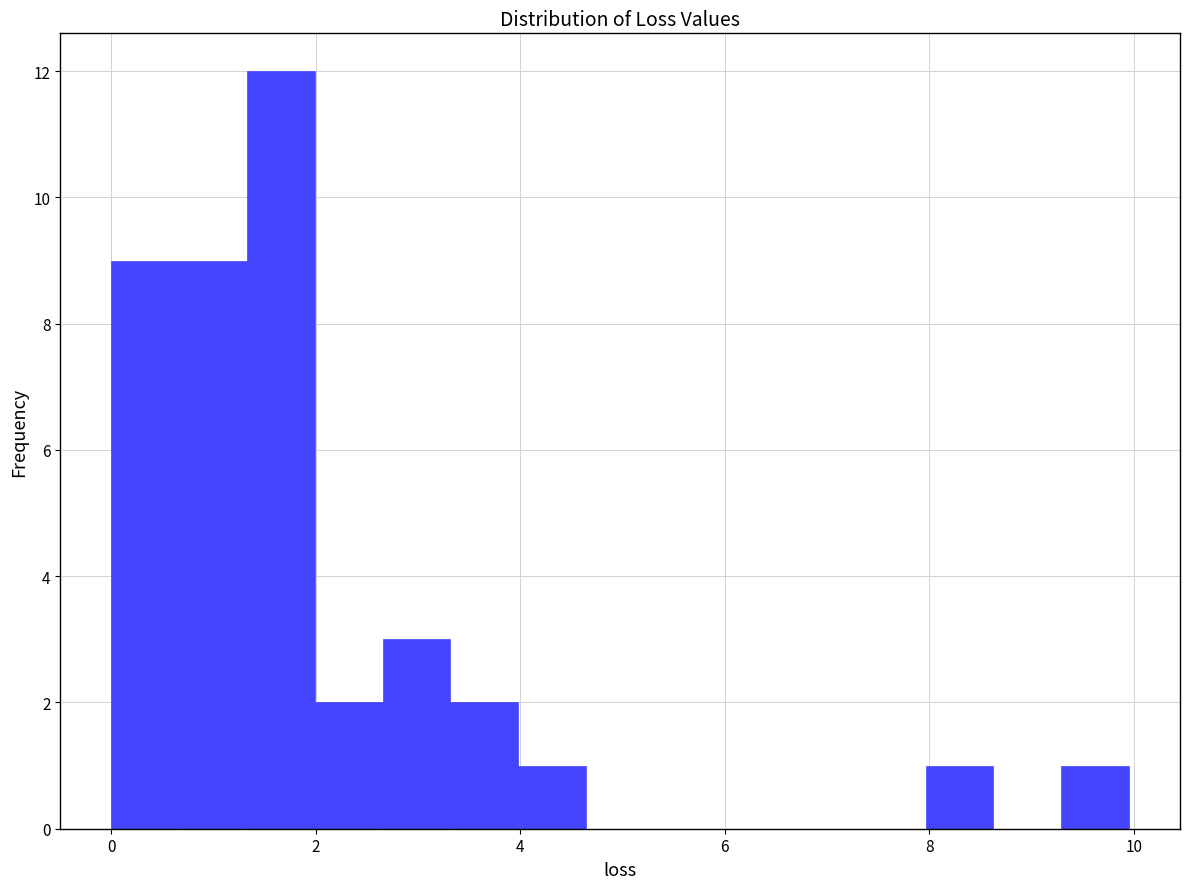

Read against the x-axis, roughly where is the centre of the tallest bar?

1.6